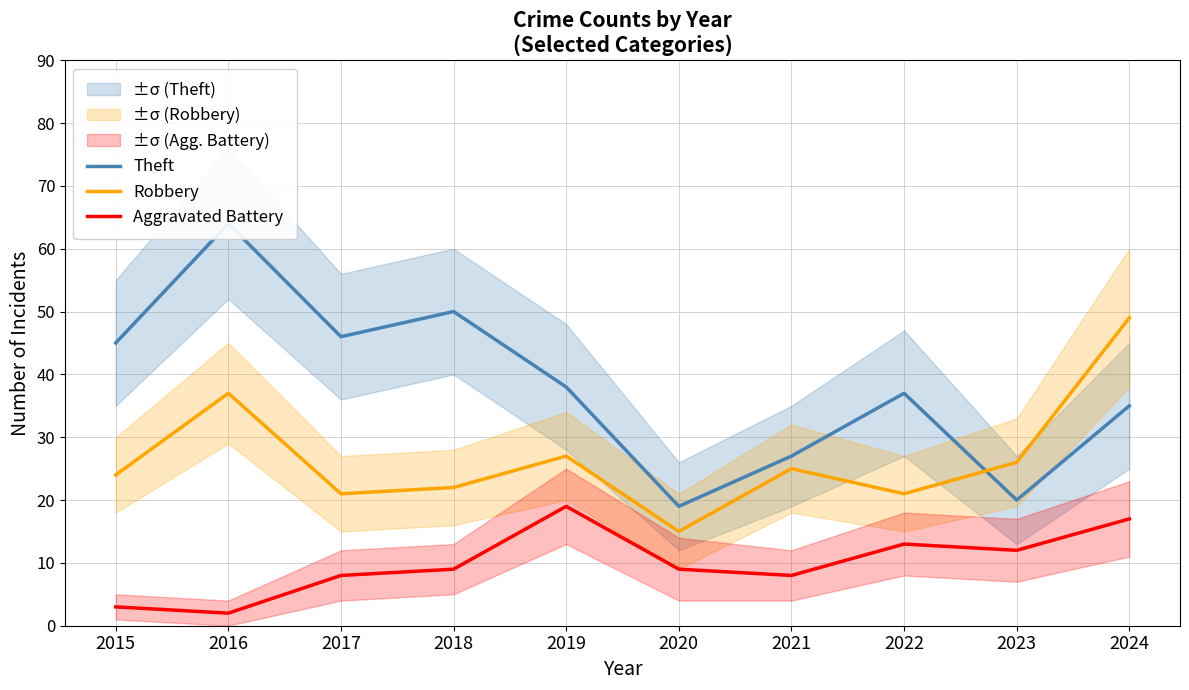

Reading left to right, what are all the values shown in this chart?

Theft: 2015=45	2016=64	2017=46	2018=50	2019=38	2020=19	2021=27	2022=37	2023=20	2024=35
Robbery: 2015=24	2016=37	2017=21	2018=22	2019=27	2020=15	2021=25	2022=21	2023=26	2024=49
Aggravated Battery: 2015=3	2016=2	2017=8	2018=9	2019=19	2020=9	2021=8	2022=13	2023=12	2024=17